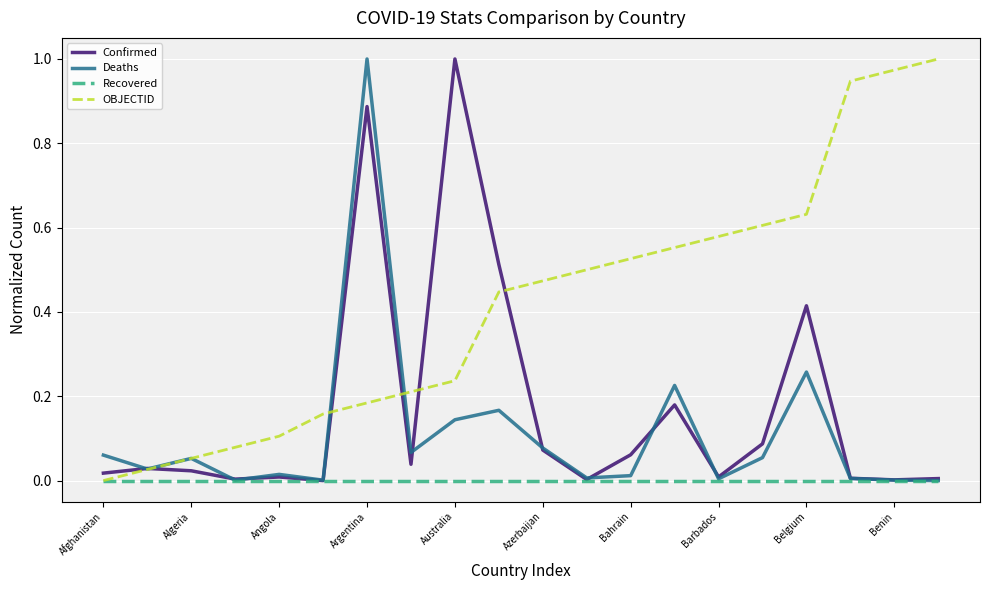

Which series has the largest total across all categories?

OBJECTID